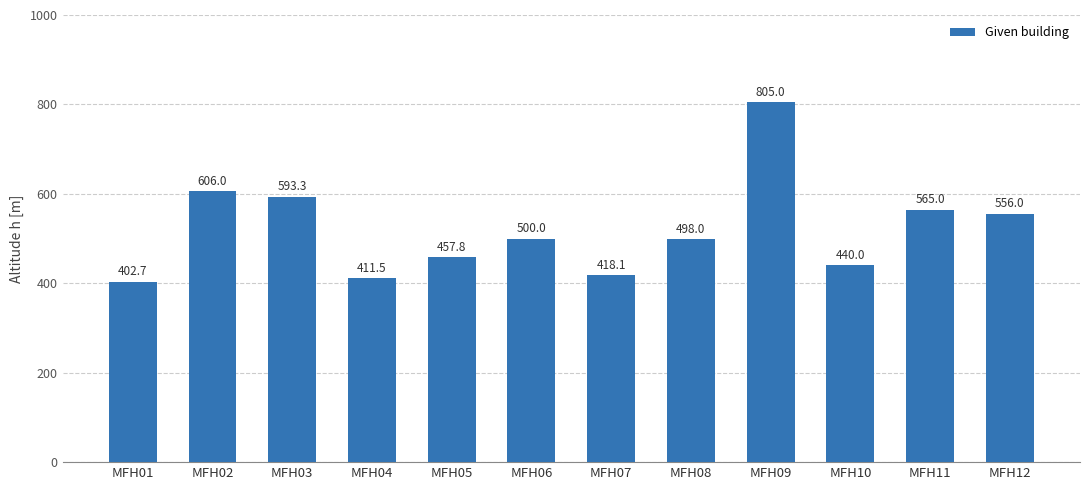

Reading left to right, list all the values displayed in this chart.

MFH01=402.7	MFH02=606.0	MFH03=593.3	MFH04=411.5	MFH05=457.8	MFH06=500.0	MFH07=418.1	MFH08=498.0	MFH09=805.0	MFH10=440.0	MFH11=565.0	MFH12=556.0